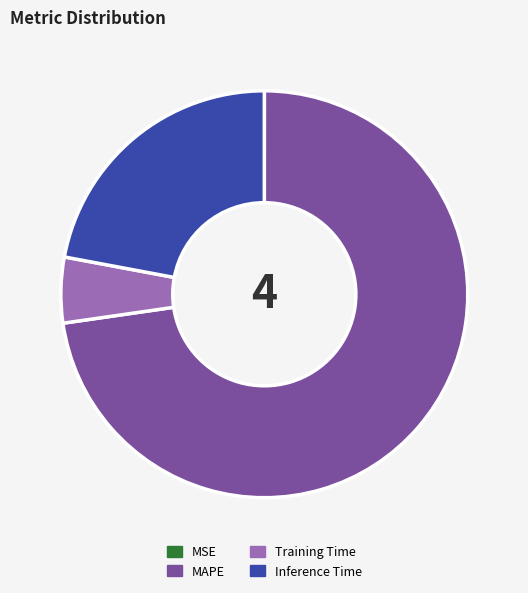

True or false: MAPE accounts for 73% of the total.

True